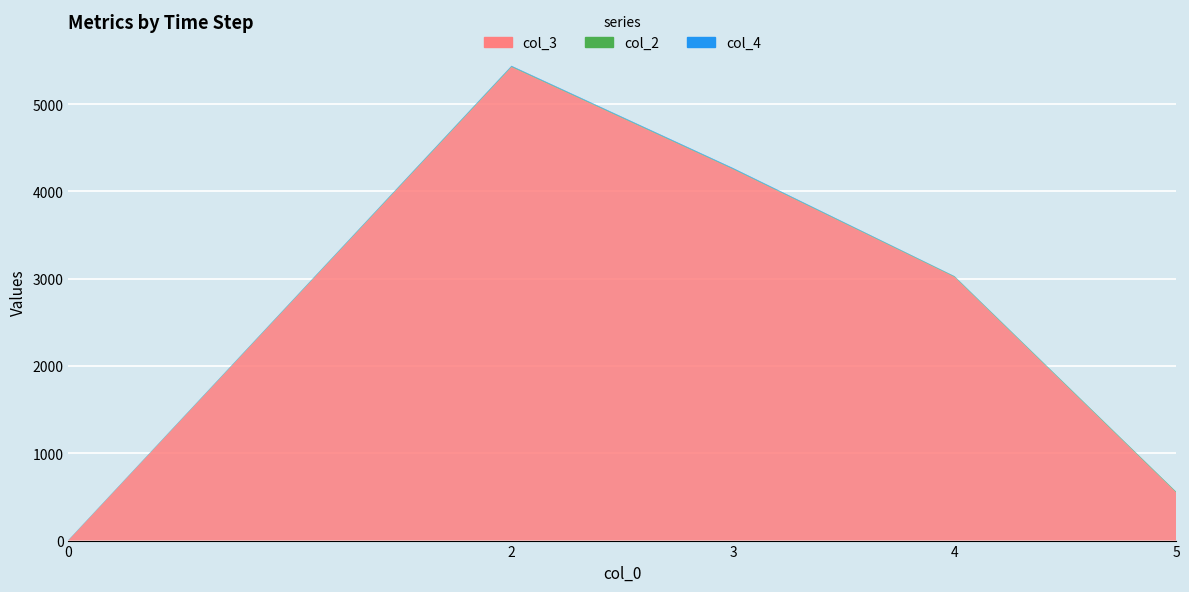

Reading left to right, transcribe all the data shown in this chart.

col_3: 0=2	0=1	2=50	2=1037	2=884	2=1174	2=1387	2=894	3=936	3=993	3=68	3=1023	3=1235	4=1083	4=1005	4=931	4=1	5=129	5=310	5=113
col_2: 0=1	0=1	2=2	2=1	2=1	2=1	2=1	2=1	3=1	3=1	3=2	3=1	3=1	4=1	4=2	4=1	4=2	5=3	5=3	5=2
col_4: 0=2	0=1	2=1	2=1	2=2	2=1	2=0	2=2	3=3	3=1	3=0	3=2	3=2	4=1	4=1	4=1	4=1	5=1	5=1	5=0